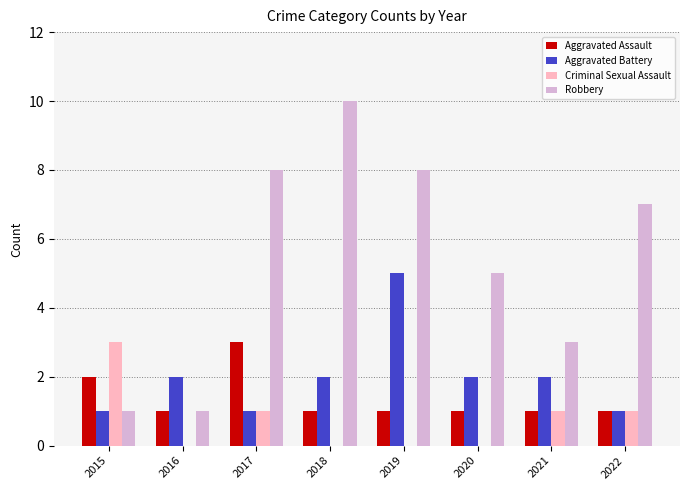

Reading left to right, list all the values displayed in this chart.

Aggravated Assault: 2	1	3	1	1	1	1	1
Aggravated Battery: 1	2	1	2	5	2	2	1
Criminal Sexual Assault: 3	0	1	0	0	0	1	1
Robbery: 1	1	8	10	8	5	3	7